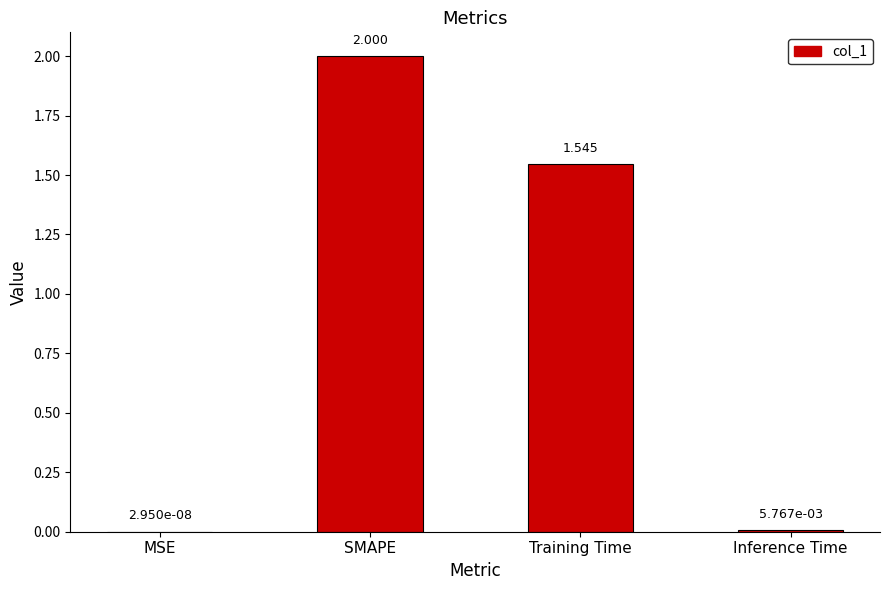

What is the change in value from MSE to SMAPE?

+2.0